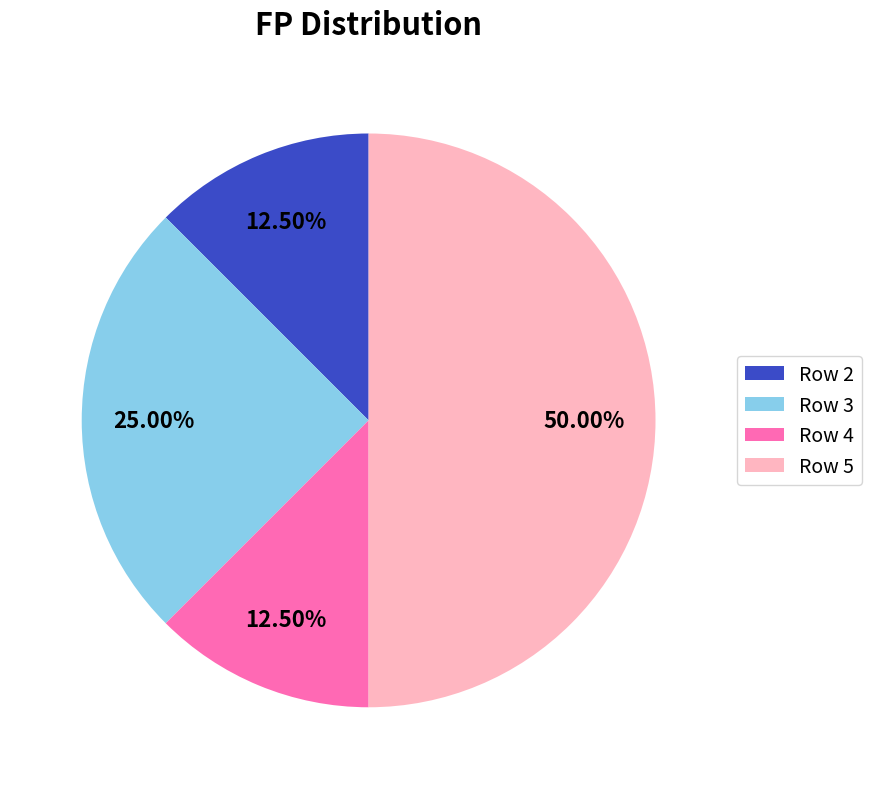

Does Row 2 represent more than half of the total?

No